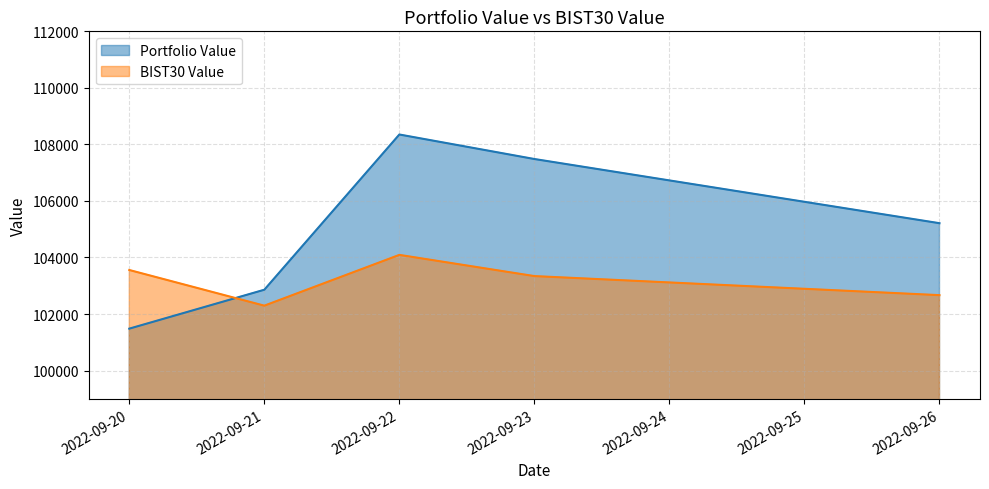

How many interior local peaks does the Portfolio Value series have?

1